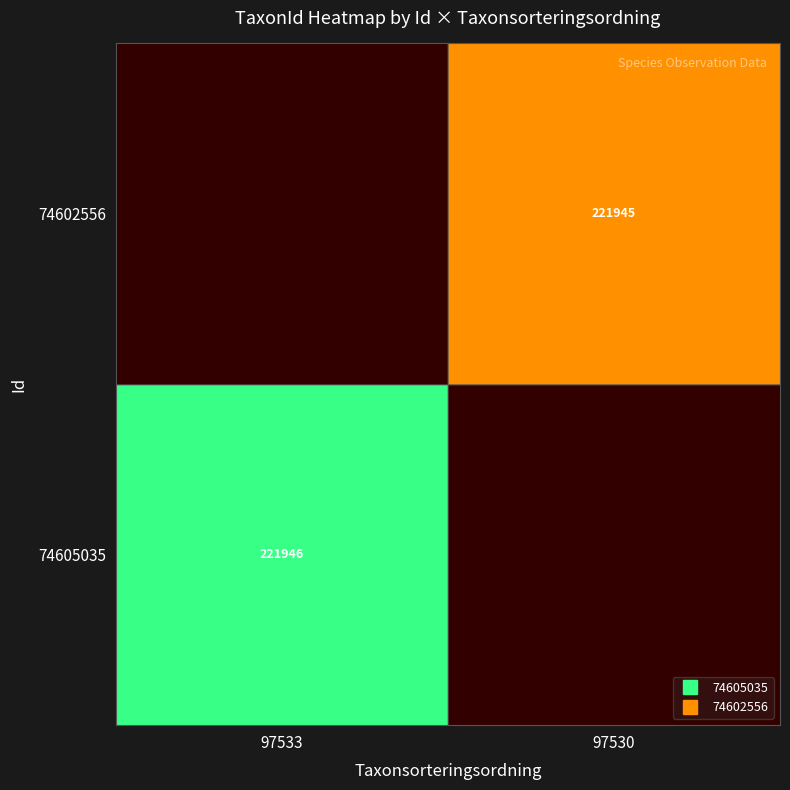

Rank the categories by 74602556 value from lowest to highest.

97533, 97530